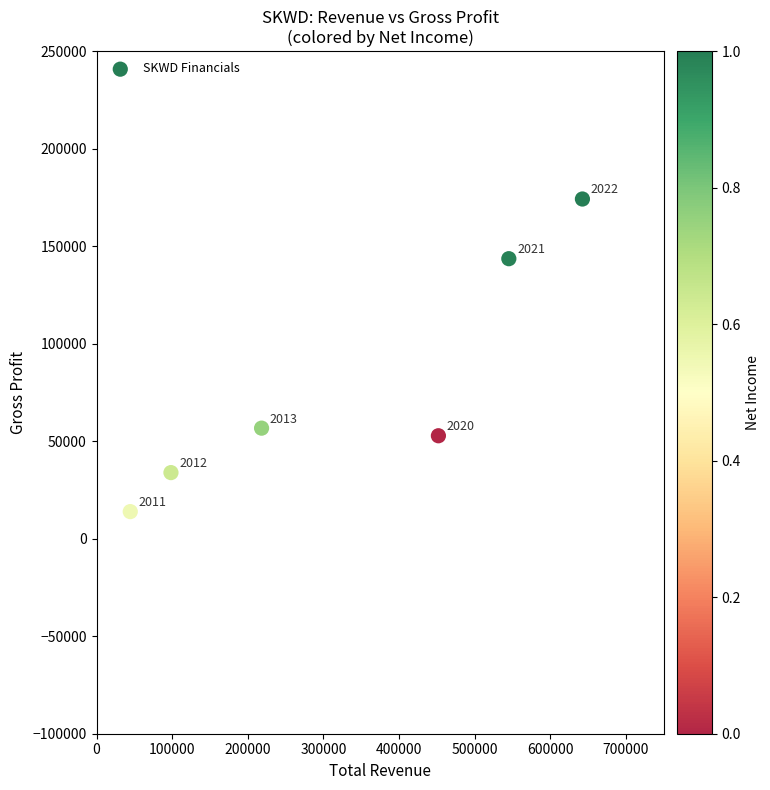

What is the average Y value?

79183